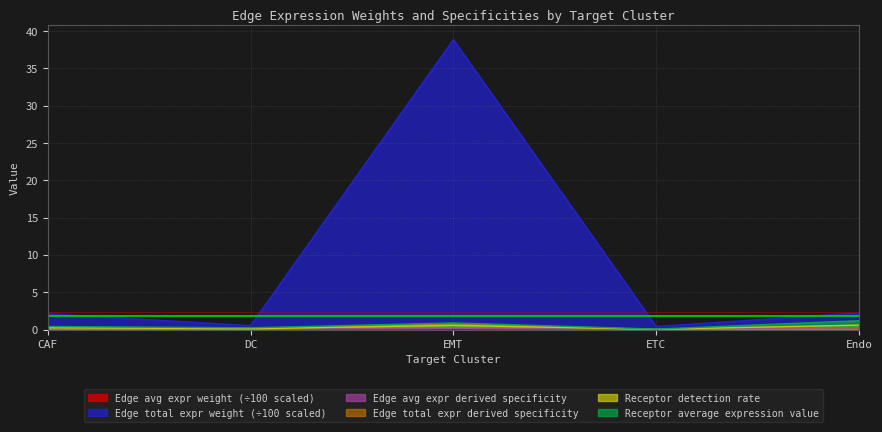

True or false: Edge total expression weight (EMT) and Receptor average expression value (EMT) cross at least once.

False